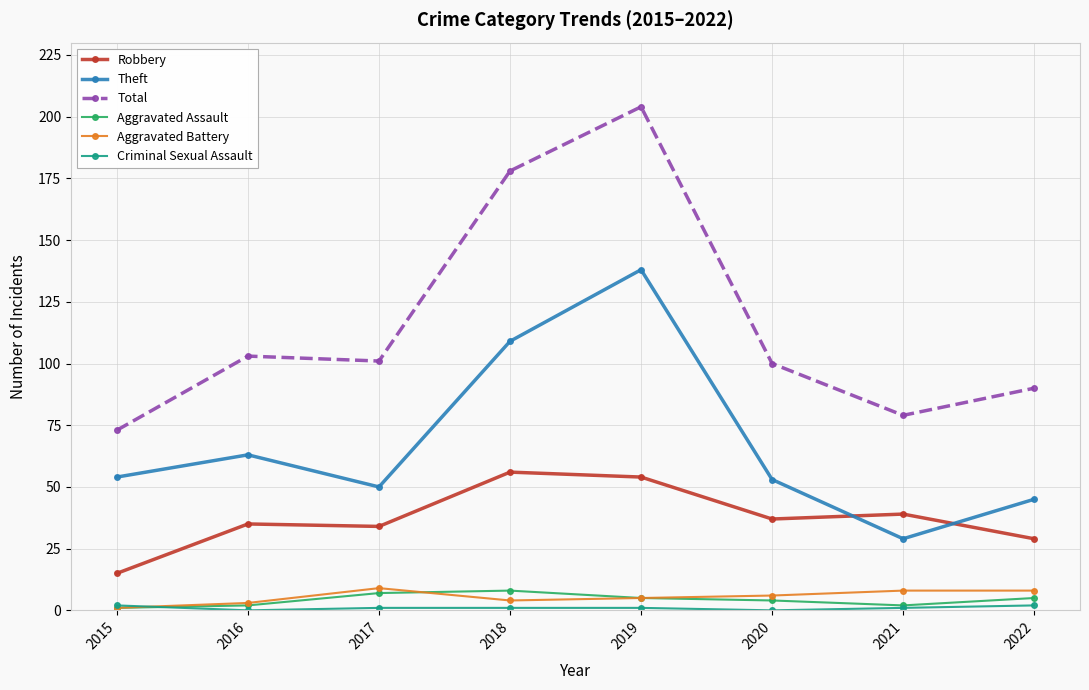

Is the value of Robbery at 2019 greater than the value of Total at 2019?

No